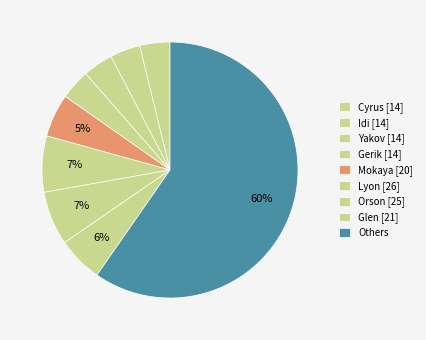

Count the number of slices in the pie.

9